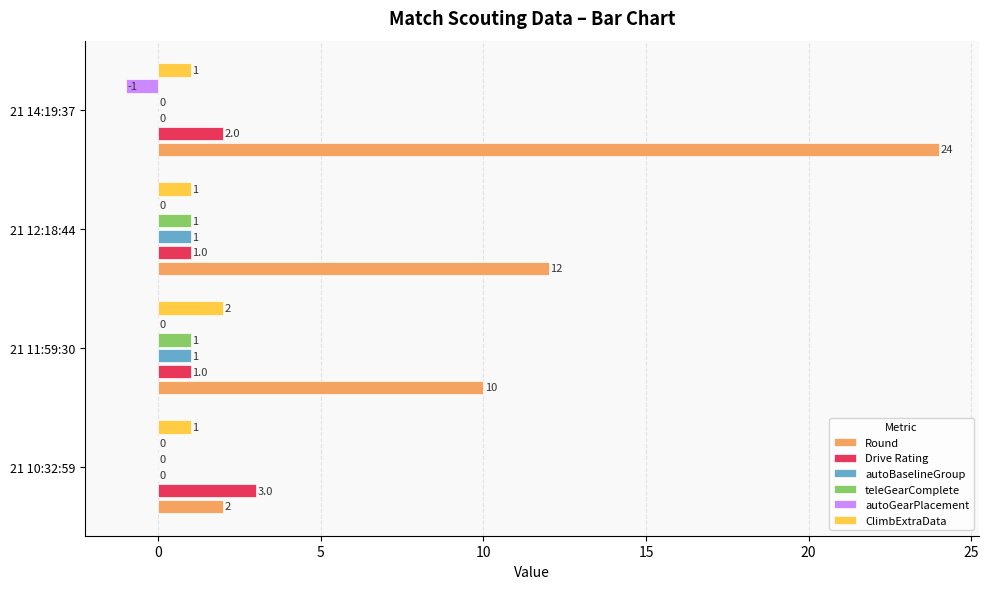

At which label is Round closest to 13?

21 12:18:44